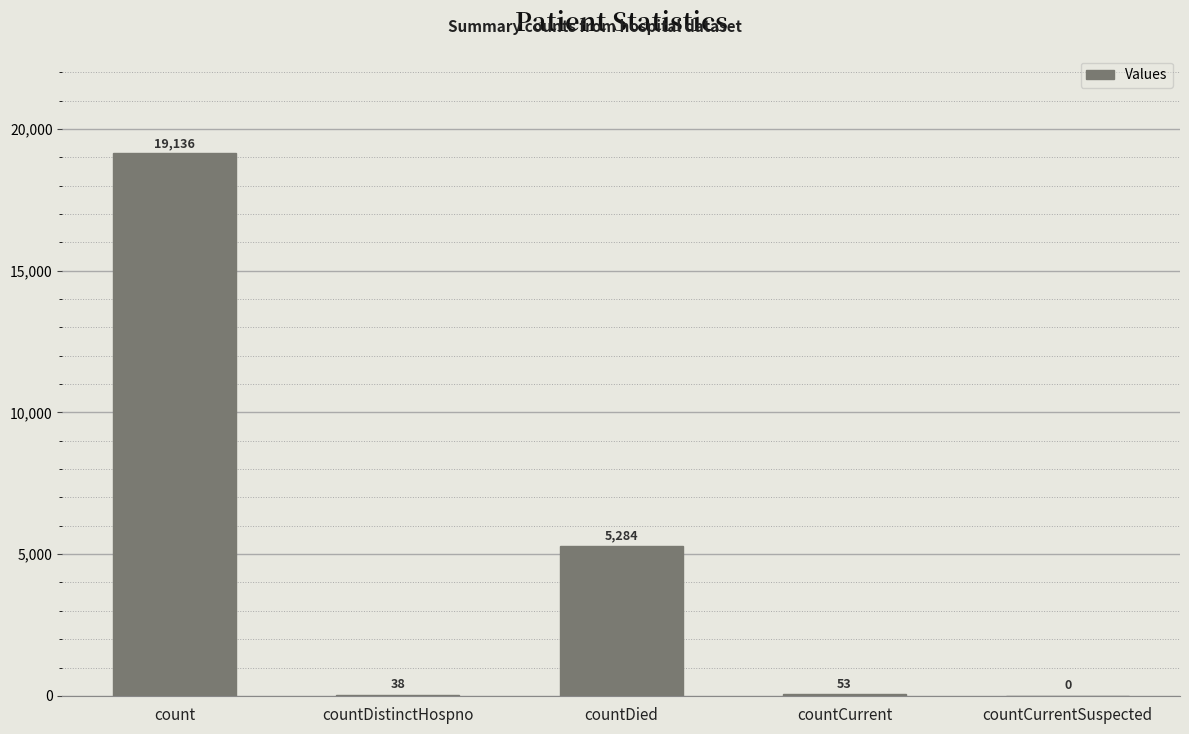

What is the average value?

4902